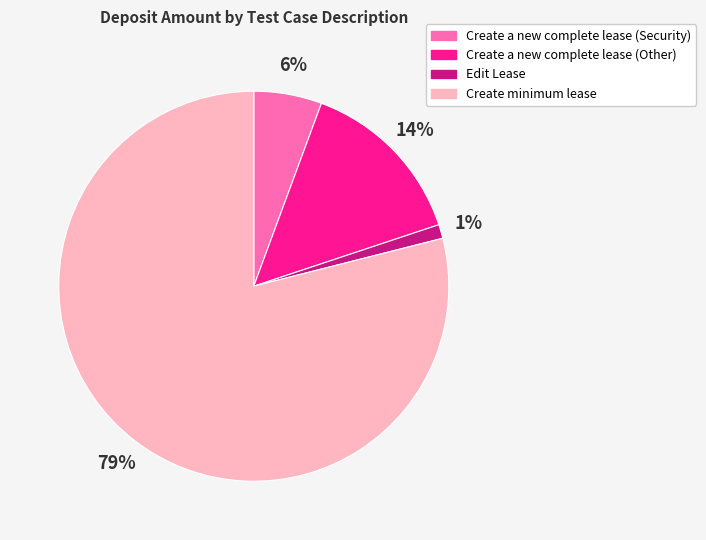

Which slice is the smallest?

Edit Lease